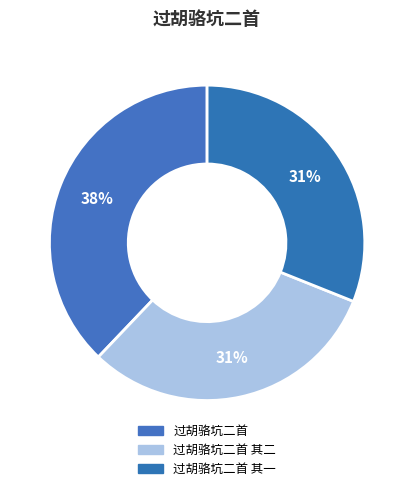

Do 过胡骆坑二首 and 过胡骆坑二首 其二 together represent more than half of the pie?

Yes